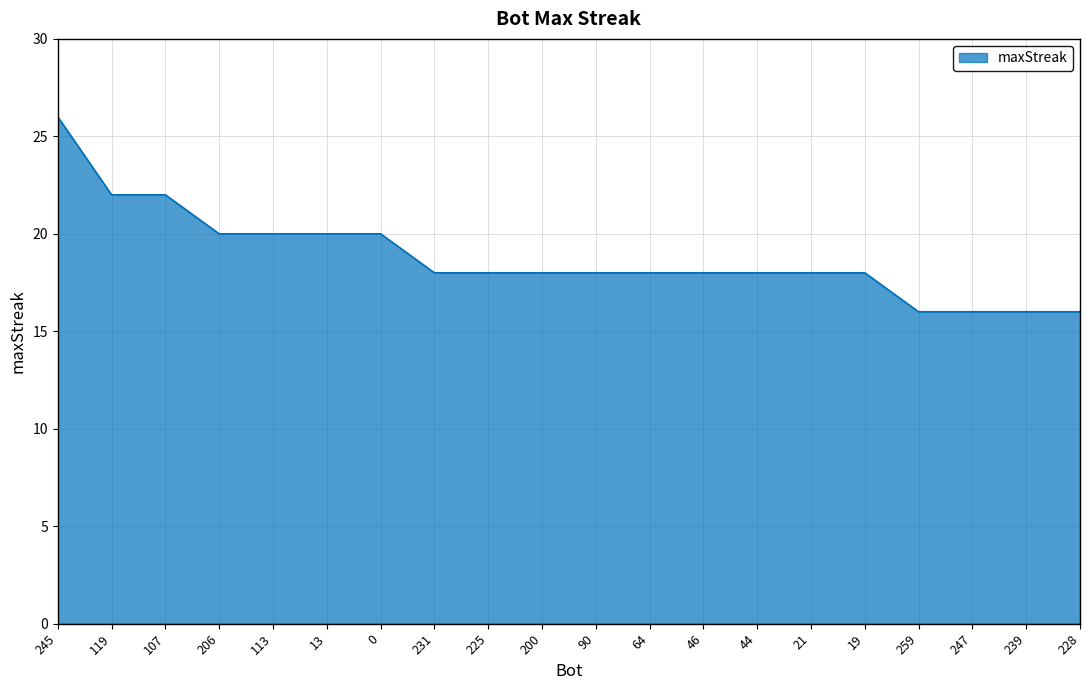

What is the difference between the values at 206 and 245?

6